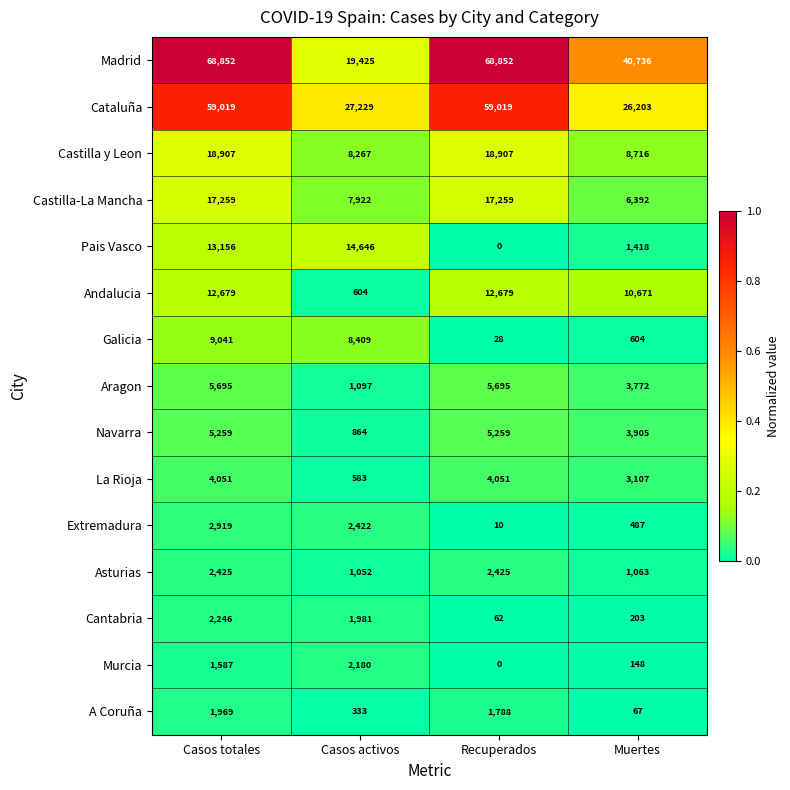

What is the maximum value shown in the chart?

68852